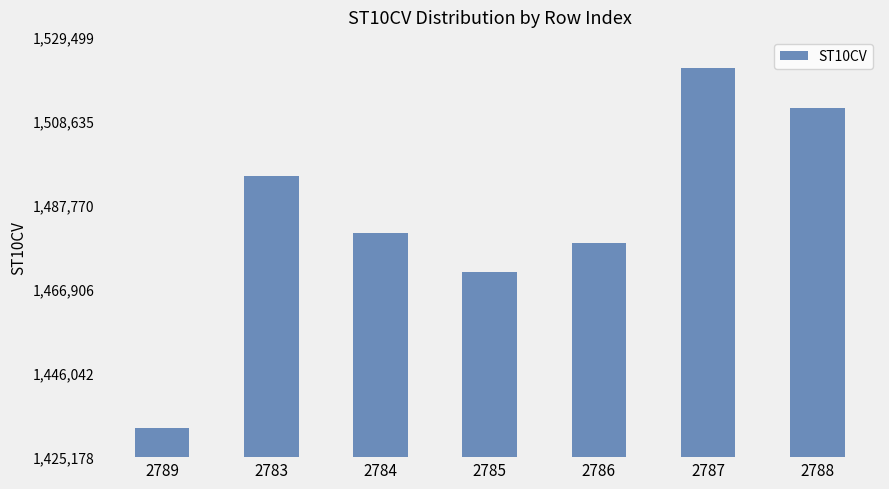

How many data points does each series have?

7